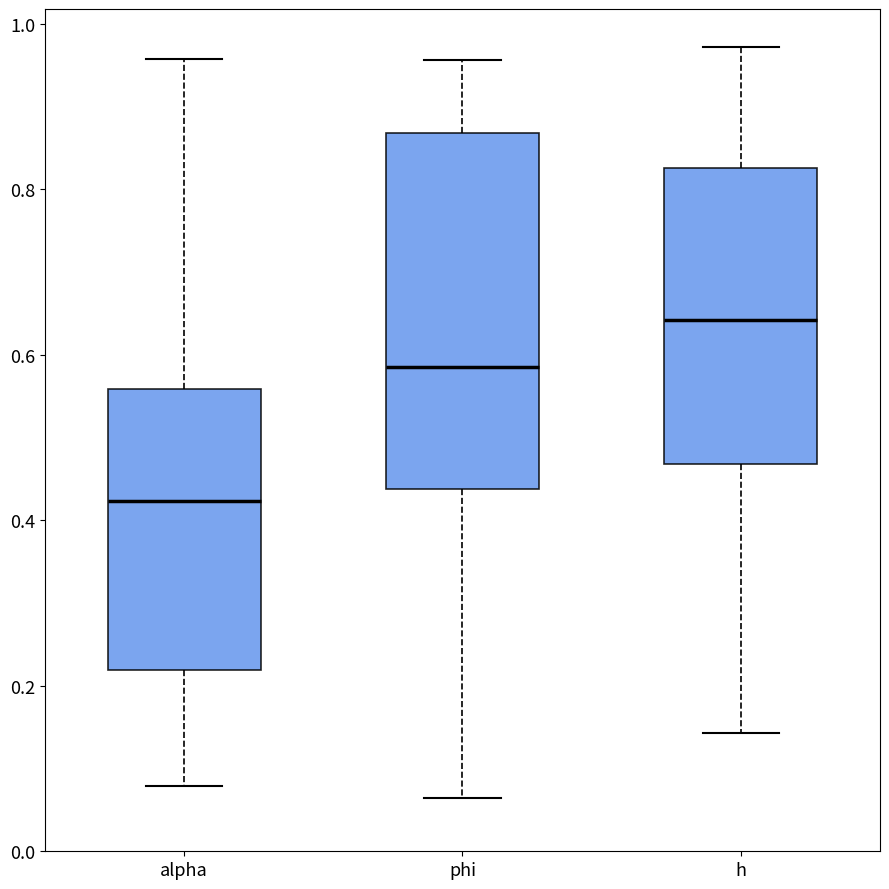

Where does the upper whisker of the box for h end on the y-axis? The values are not printed on the chart, so give them approximately, as read against the axis.

0.98